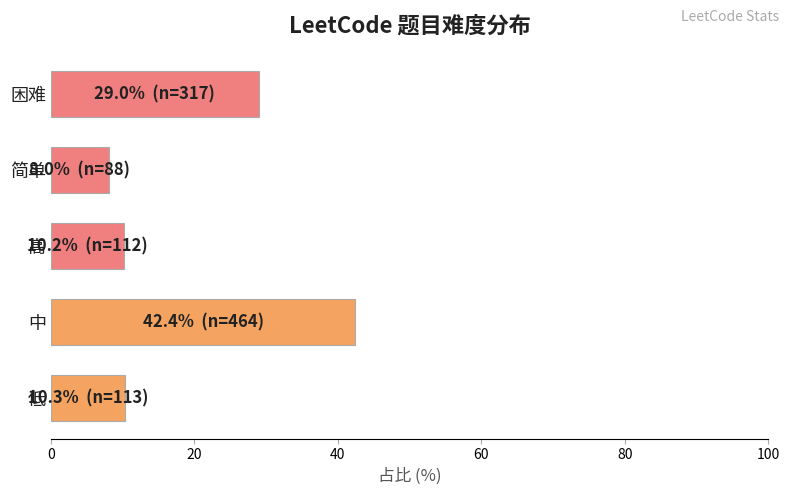

The value at 中 is 64.5. True or false?

False